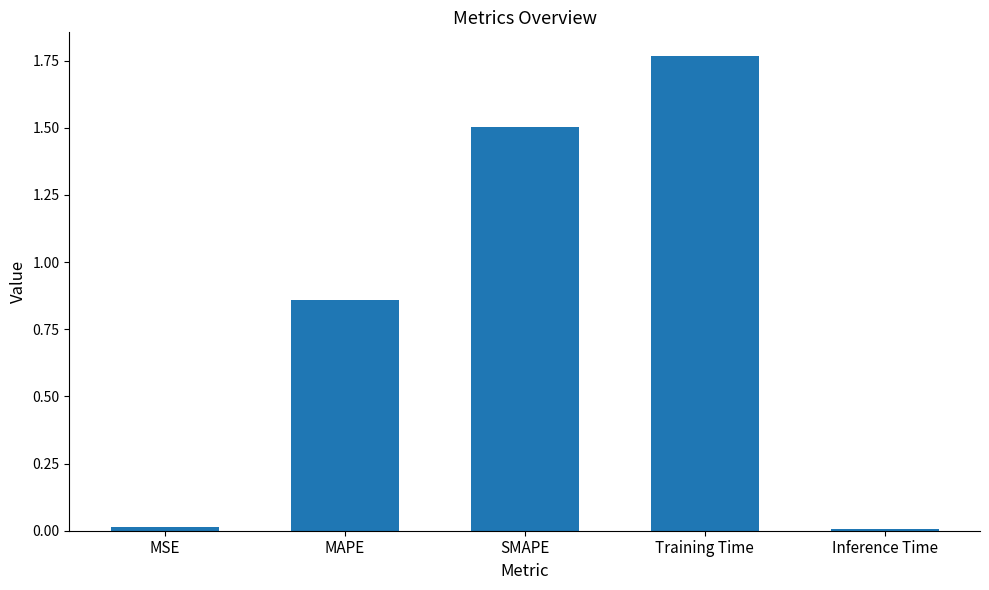

What is the label of the 3rd bar from the left?

SMAPE